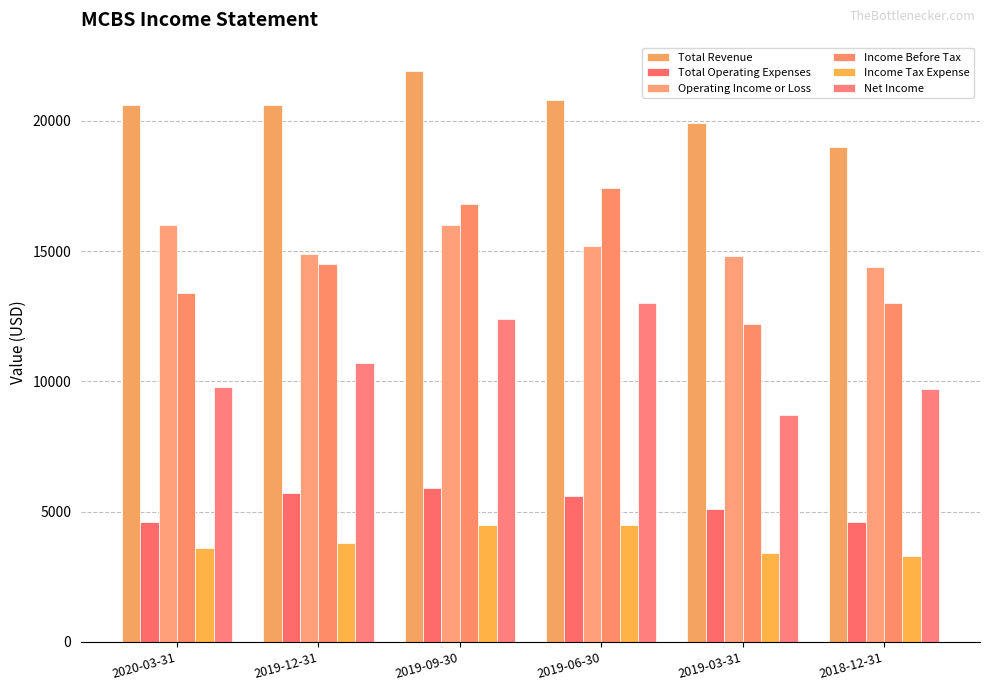

True or false: Net Income has a value of 14330 at 2018-12-31.

False